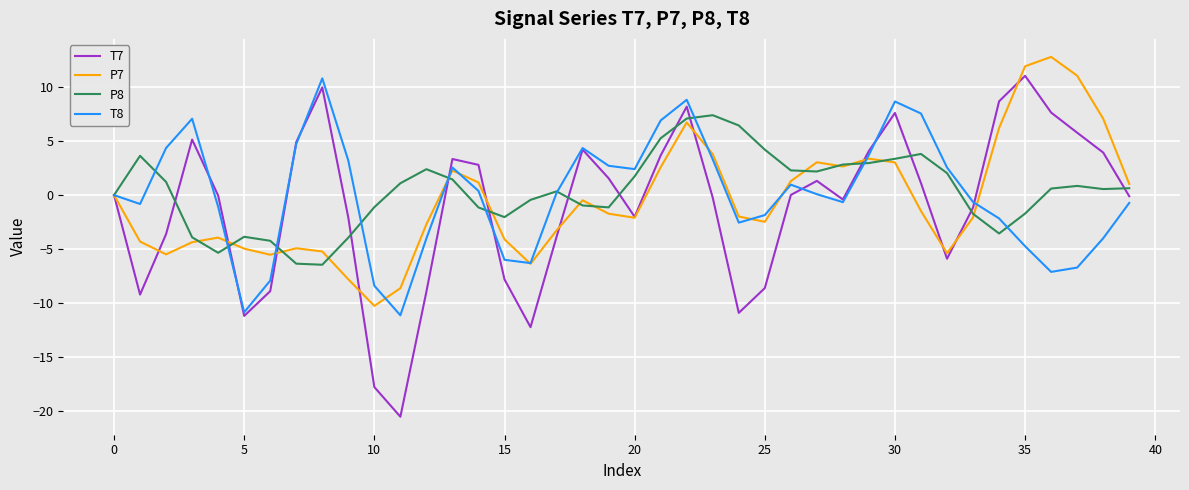

How many categories are shown in the chart?

40